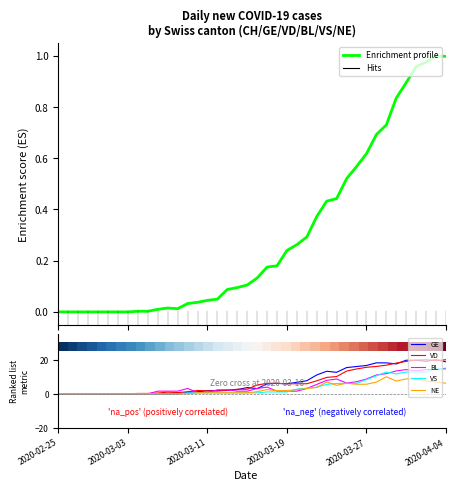

What is the difference between the VS values at 2020-03-09 and 2020-02-26?

0.6